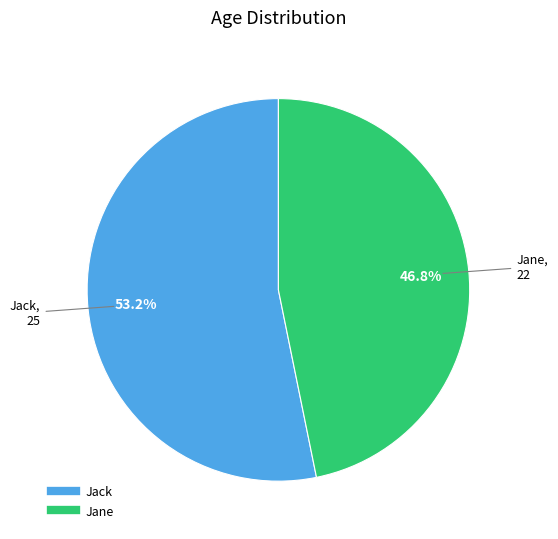

To the nearest percent, what is the difference between the Jack and Jane slice percentages?

6%